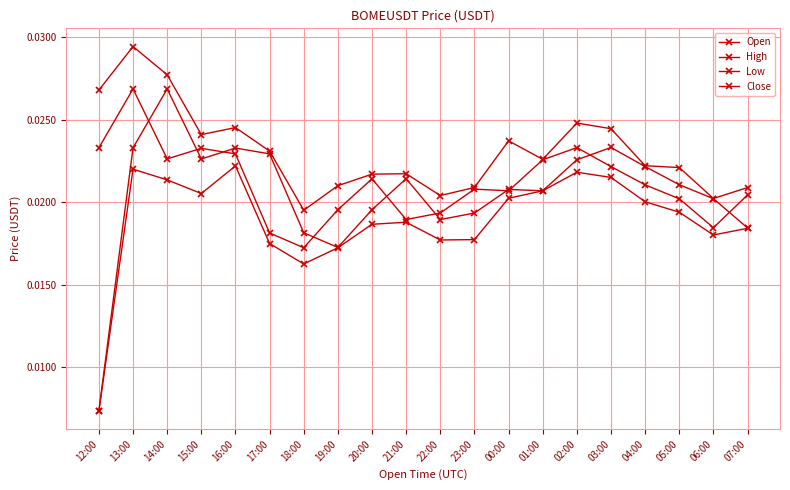

Is the value of High at 15:00 greater than the value of Close at 18:00?

Yes